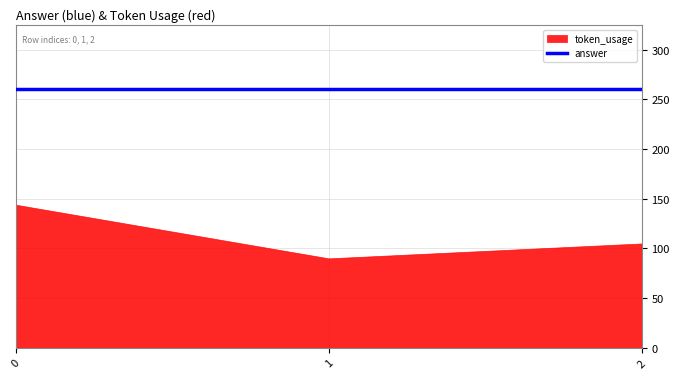

How many data points in token_usage are less than 105?

1